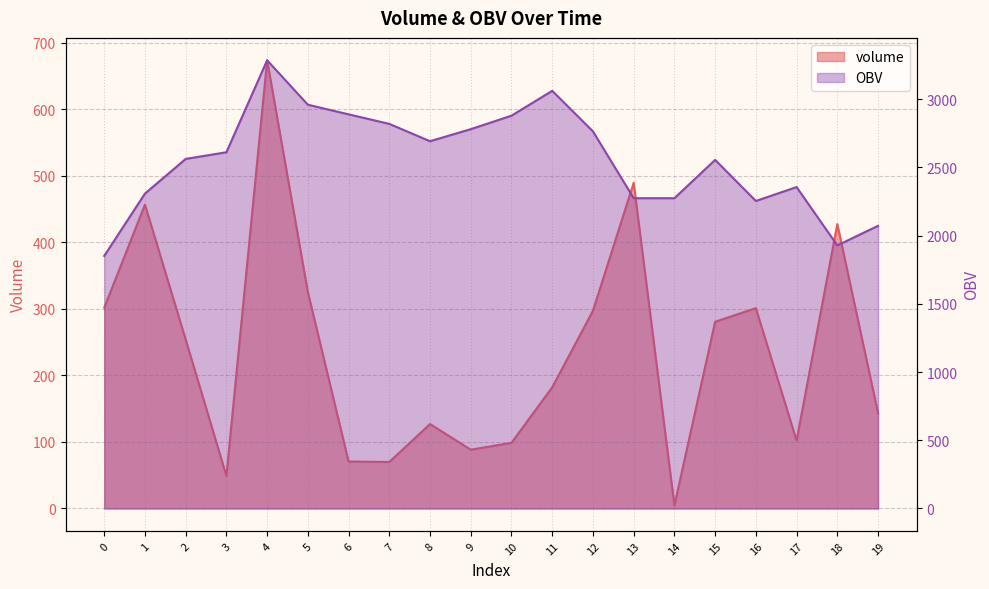

What are all the series names shown in the legend?

volume, OBV